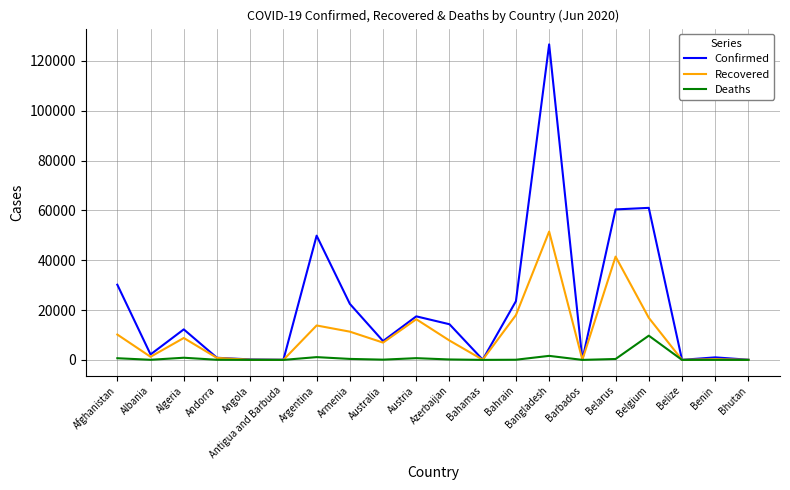

True or false: Deaths has more than 0 points higher than both neighbors.

True